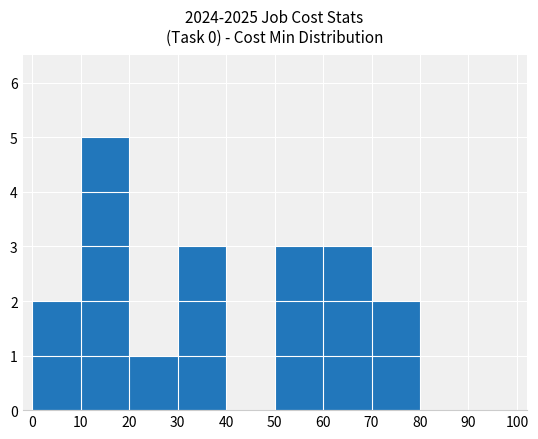

Count the number of categories in the chart.

10